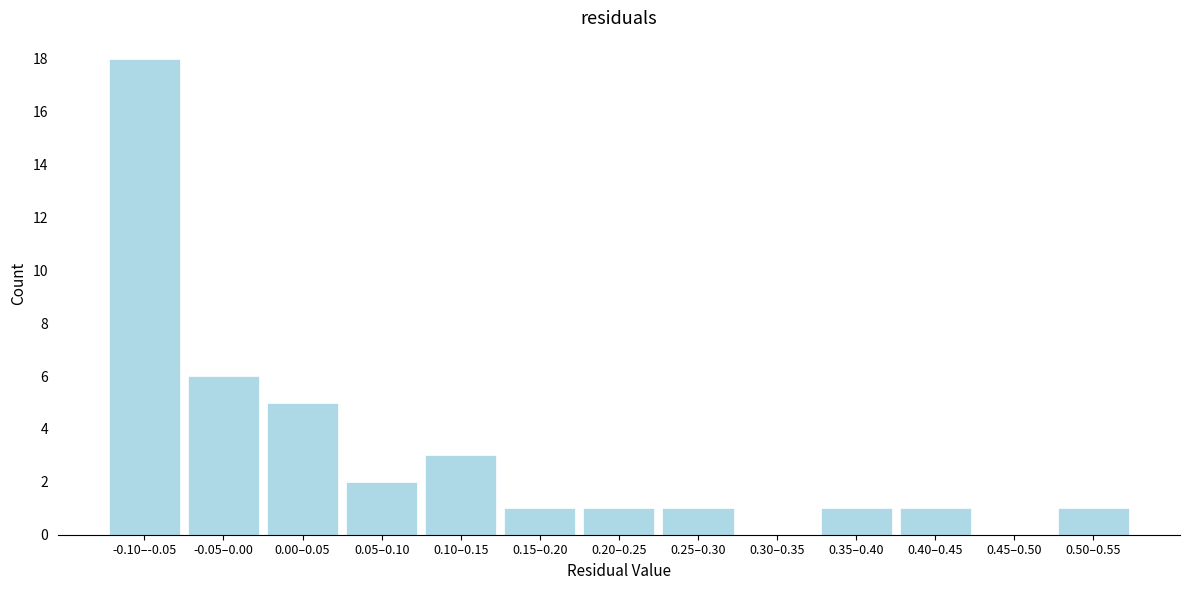

Reading left to right, extract all data points from this chart.

-0.10–-0.05=18	-0.05–0.00=6	0.00–0.05=5	0.05–0.10=2	0.10–0.15=3	0.15–0.20=1	0.20–0.25=1	0.25–0.30=1	0.30–0.35=0	0.35–0.40=1	0.40–0.45=1	0.45–0.50=0	0.50–0.55=1